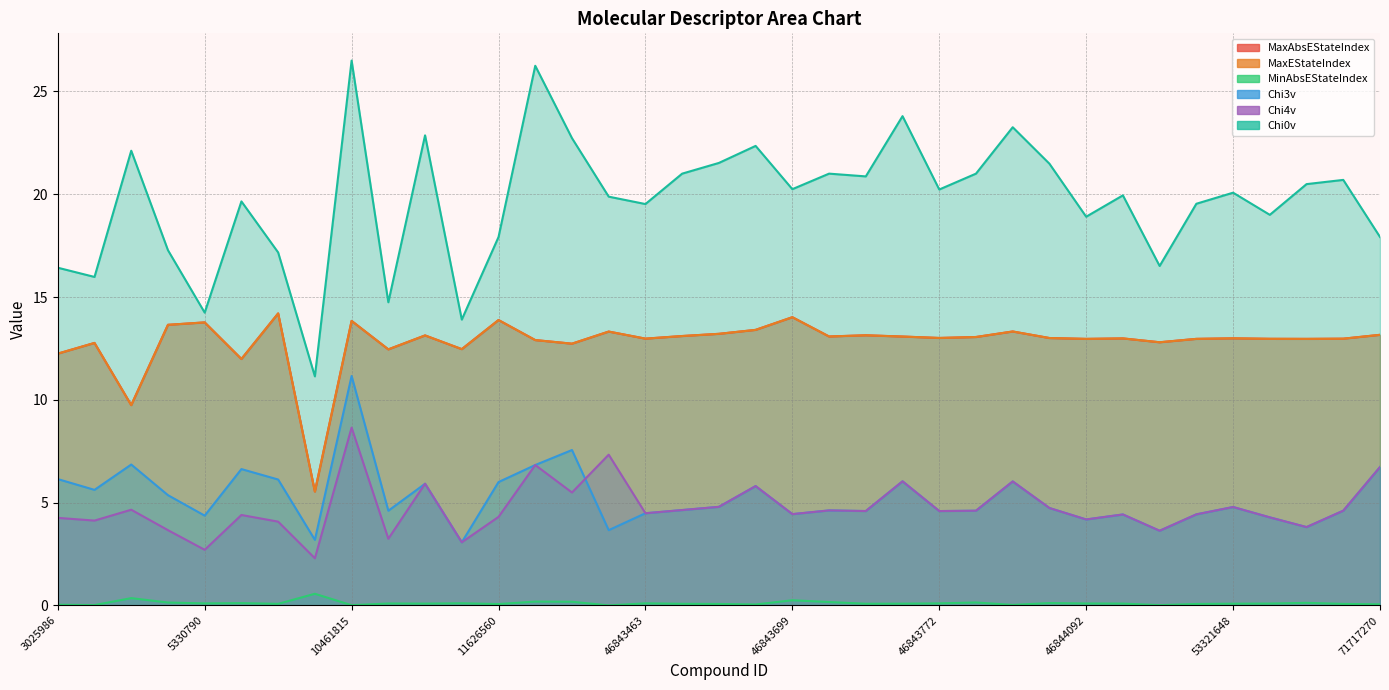

Which series has the widest spread of values?

Chi0v